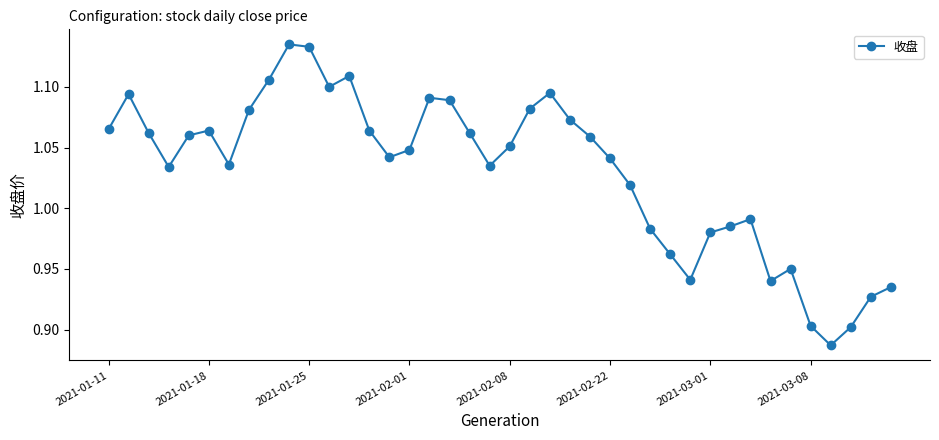

What is the sum of all values?

41.2